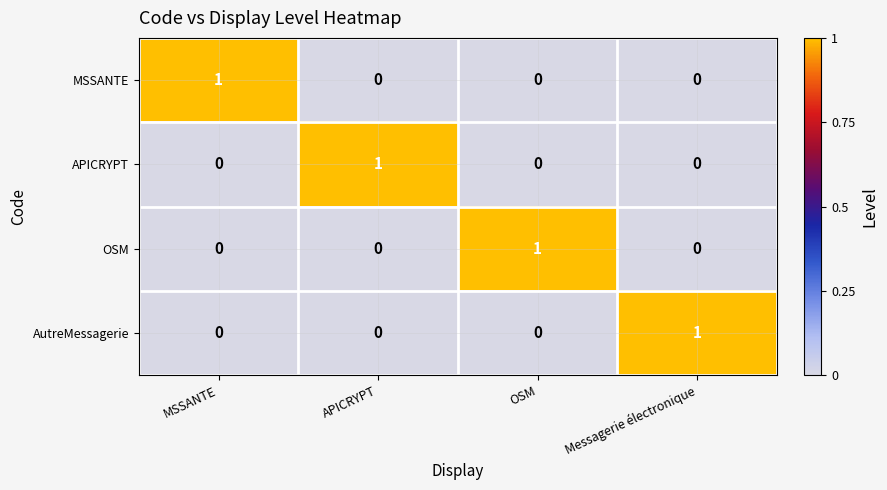

How many distinct data groups are displayed?

4